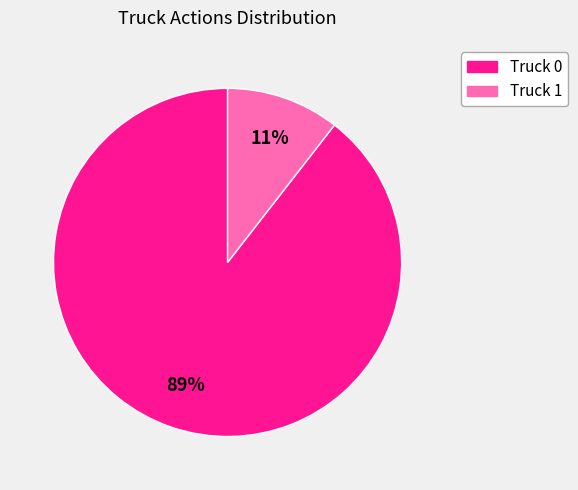

Rank the categories by value from highest to lowest.

Truck 0, Truck 1